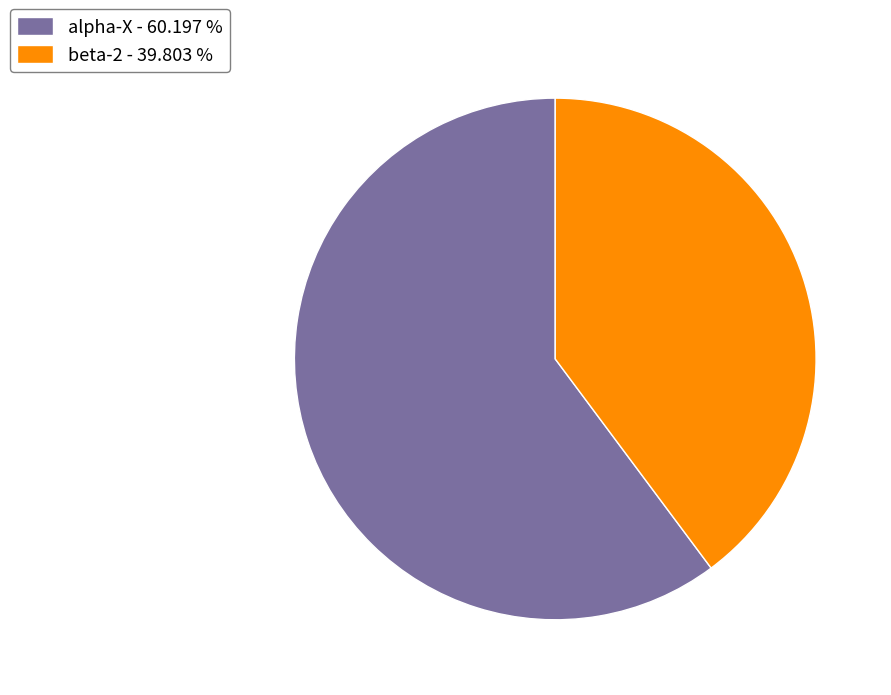

Which category has the biggest portion of the pie?

alpha-X